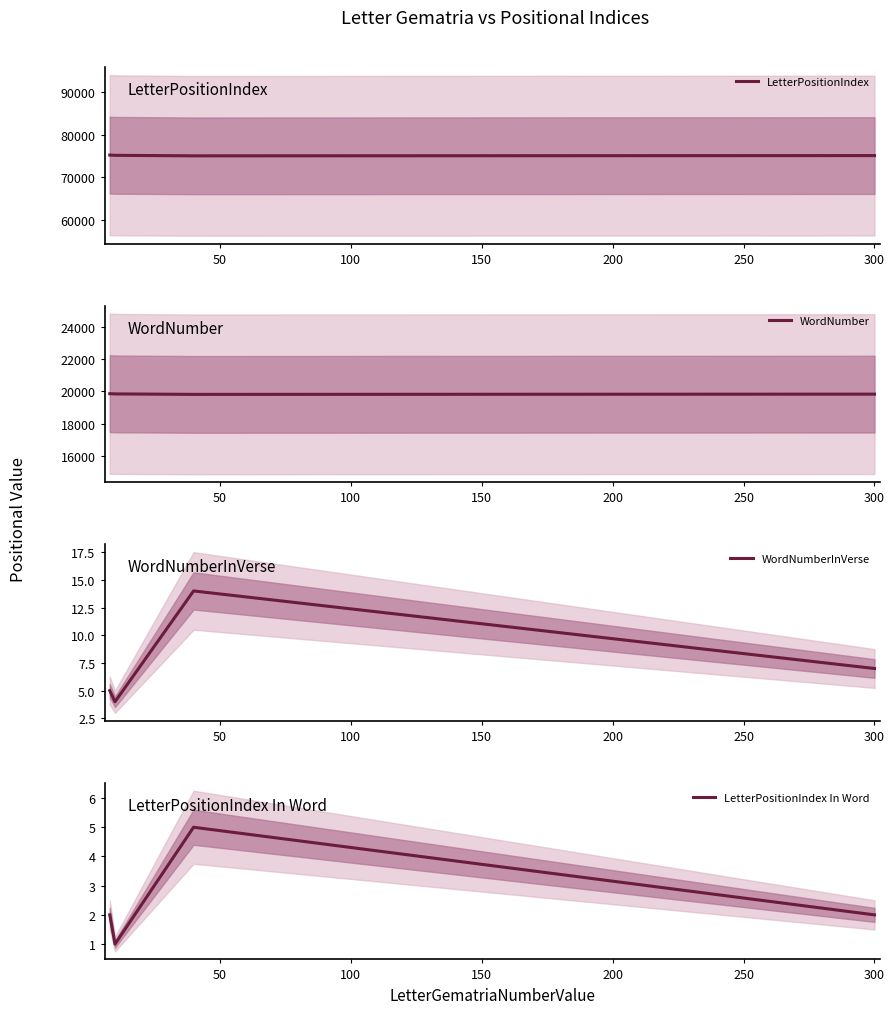

In WordNumber, how many points are lower than both neighbors (excluding endpoints)?

1